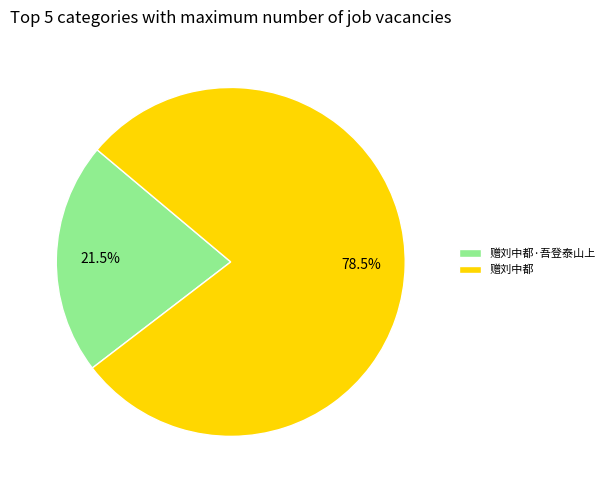

Which category has the biggest portion of the pie?

赠刘中都